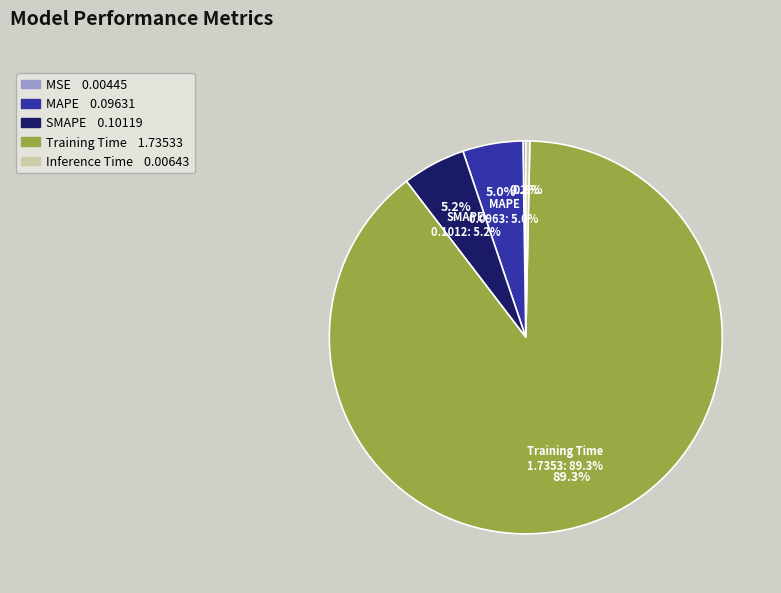

Count the number of slices in the pie.

5